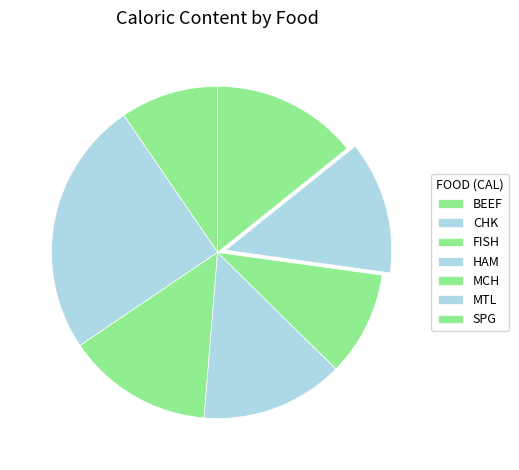

What is the ratio of the value at FISH to the value at BEEF?

1.5